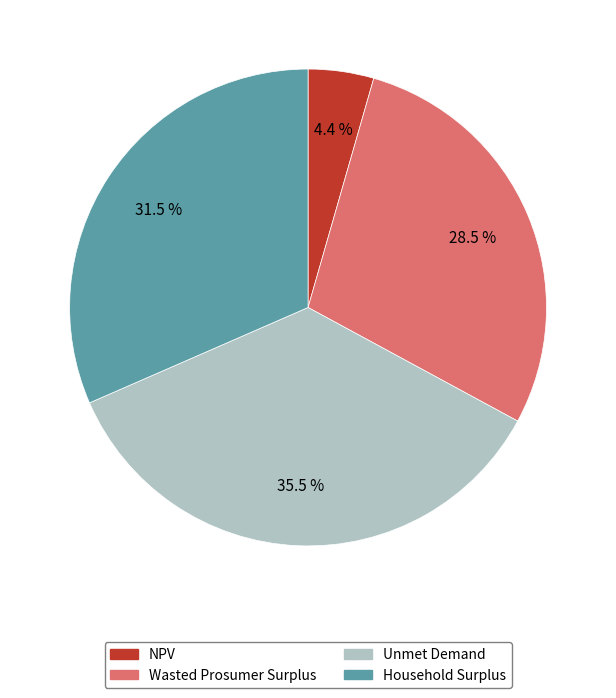

How many segments does this pie chart have?

4